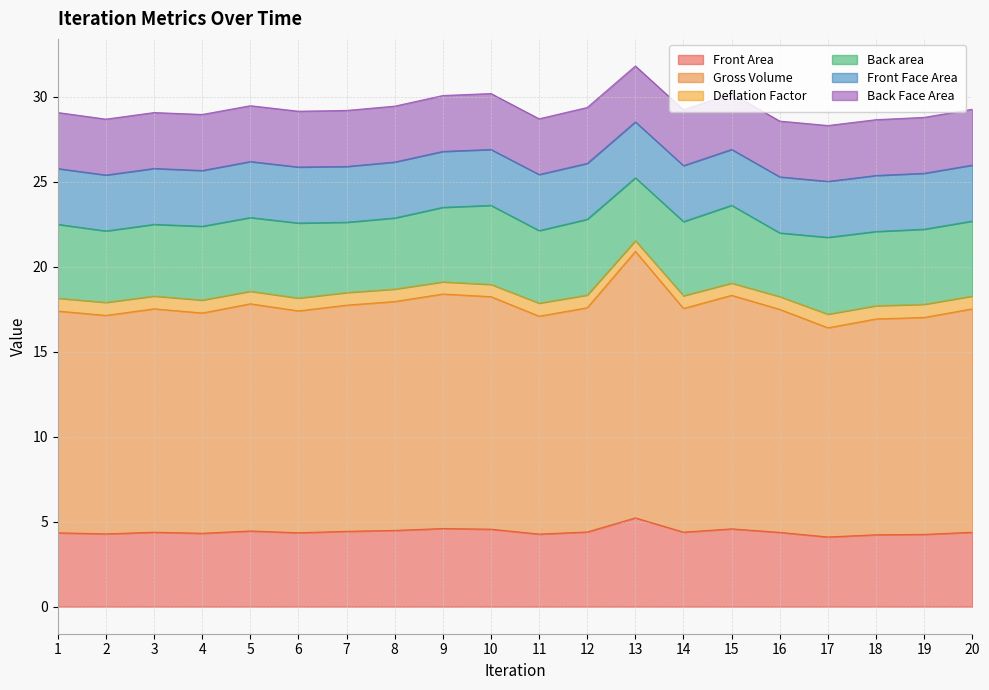

What is the maximum value for Front Area?

5.2